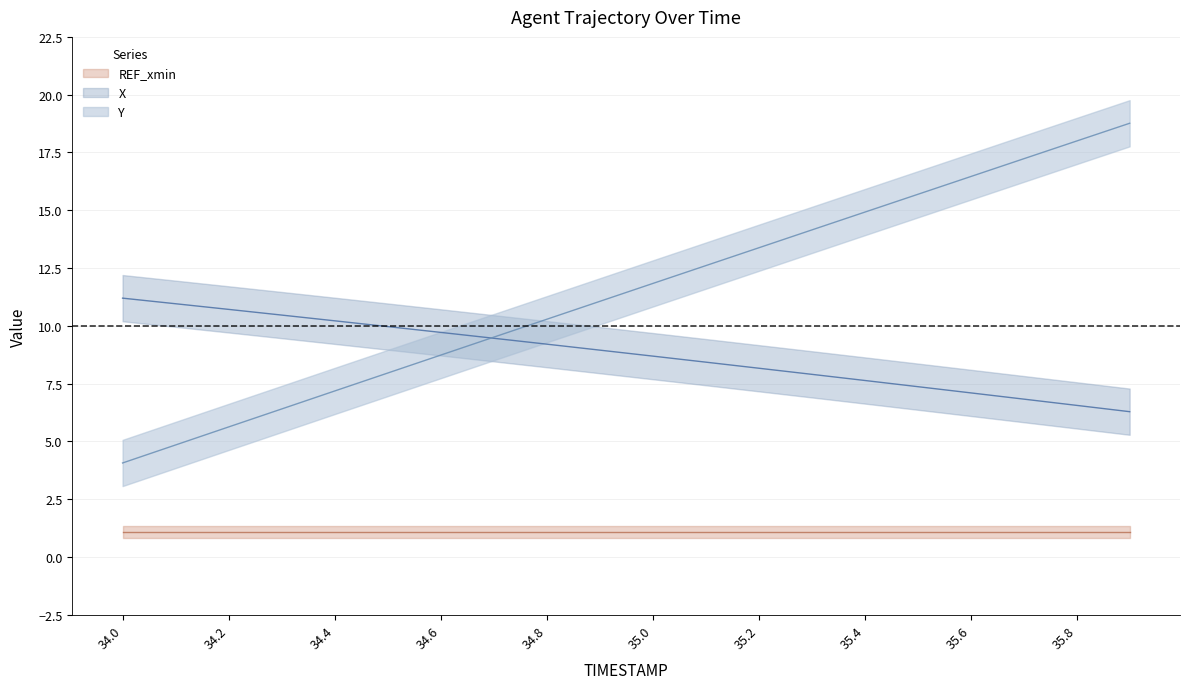

What is the average value of the Y series?

11.4